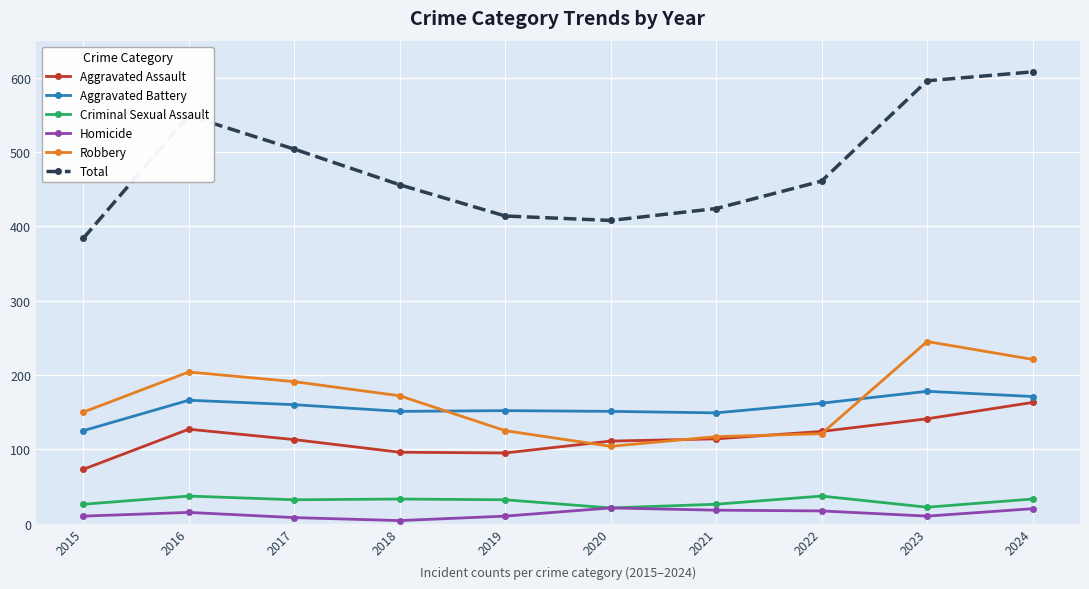

At which label does Total first exceed 461?

2016